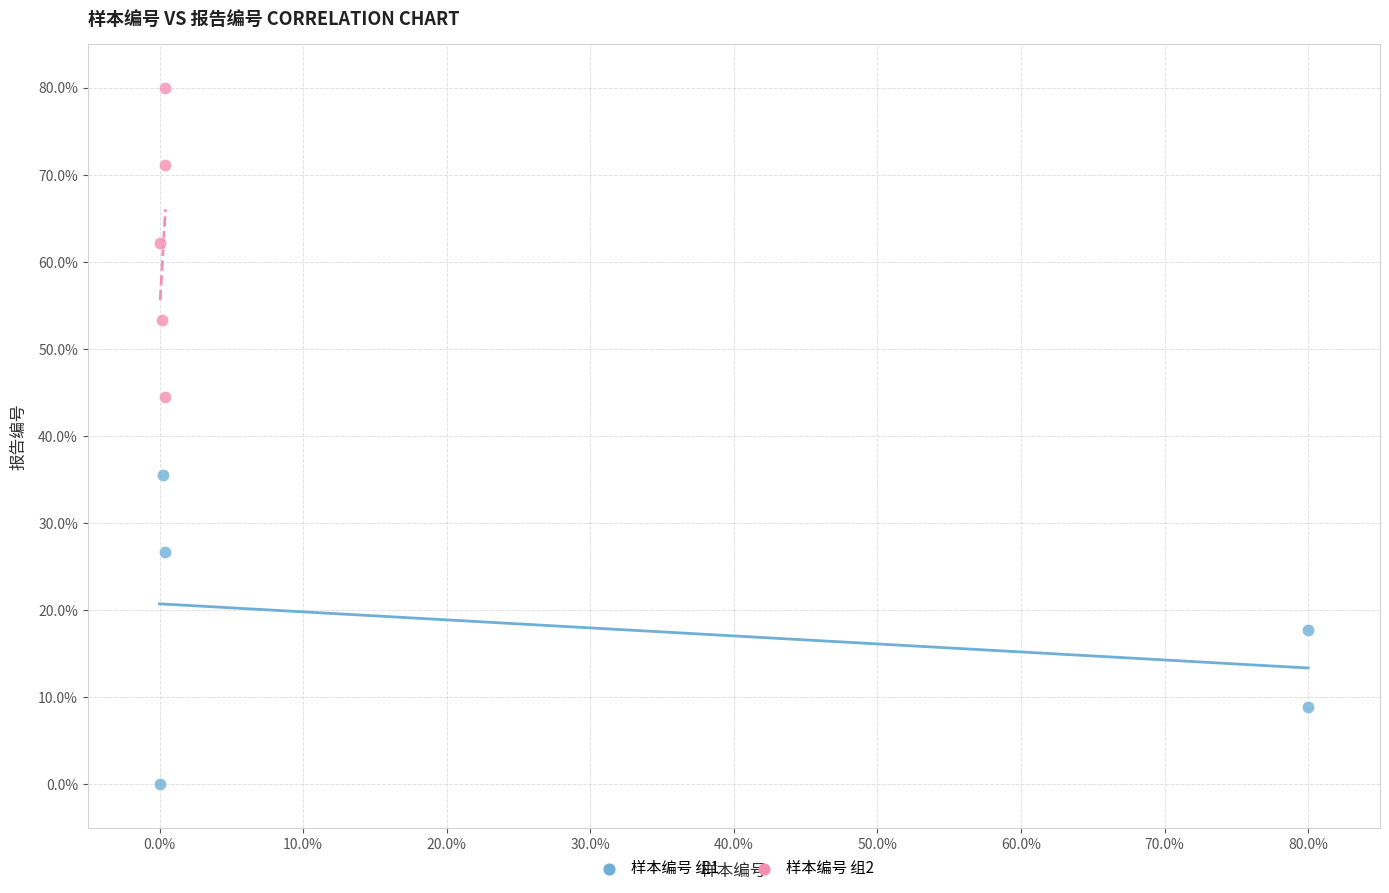

Which series reaches the minimum Y coordinate?

样本编号 组1